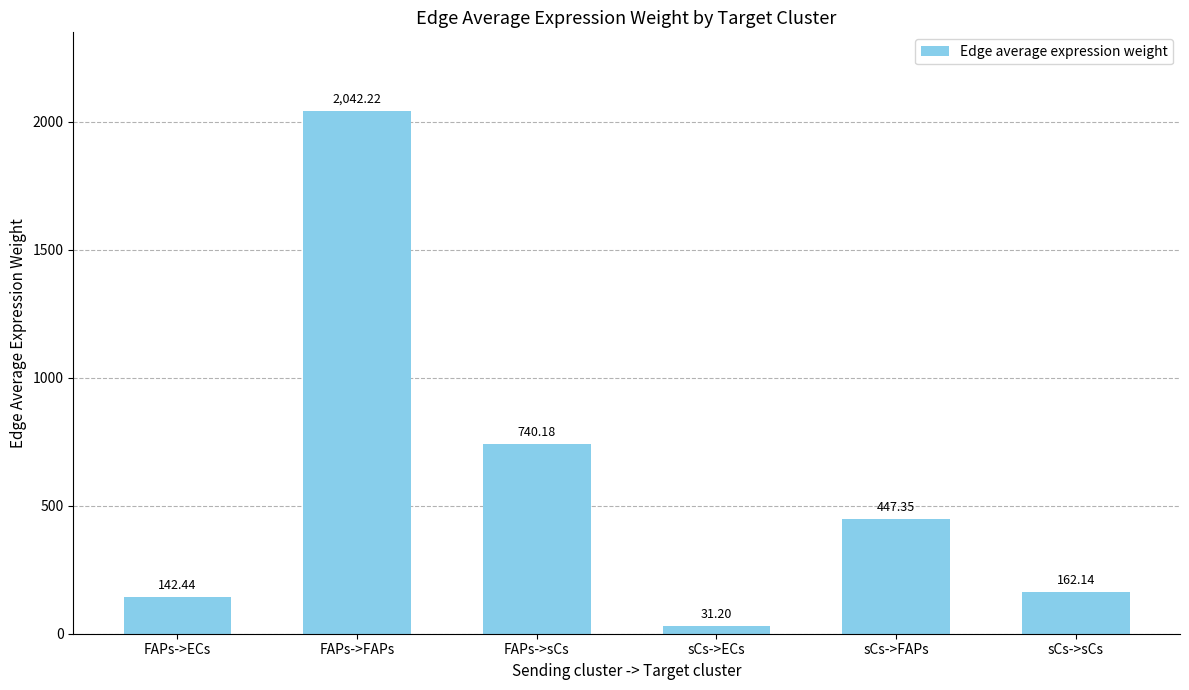

What is the label of the 3rd bar from the left?

FAPs->sCs